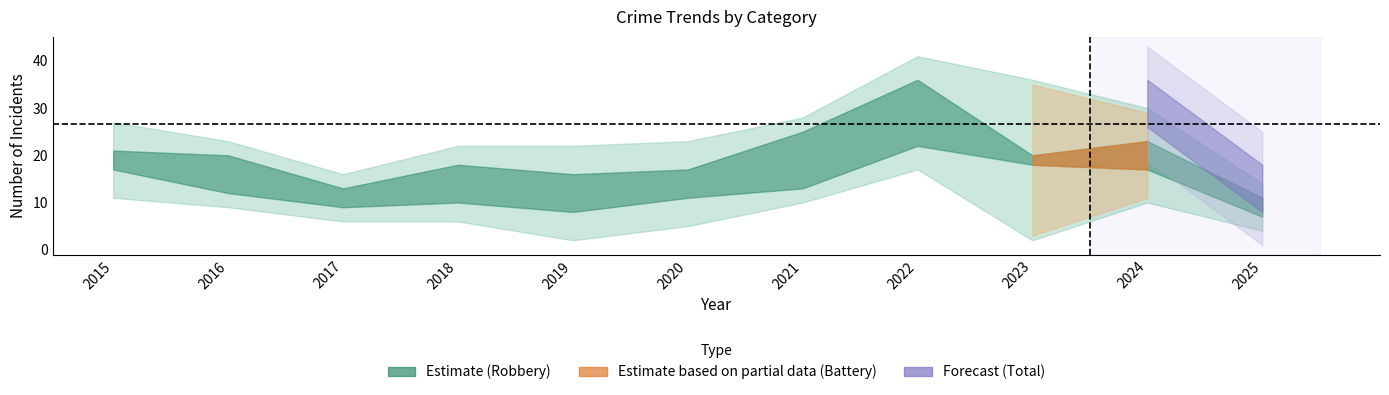

Does the chart have visible grid lines?

No